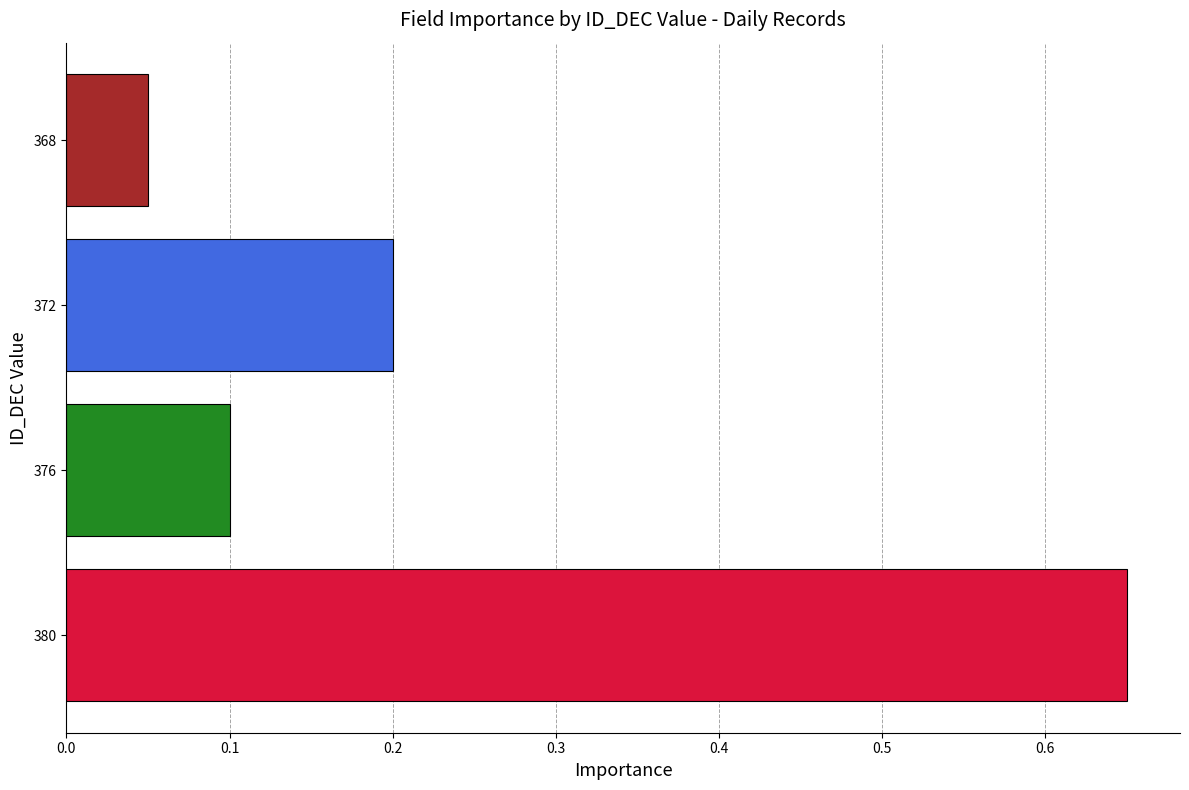

List the labels in order of value, largest first.

380, 372, 376, 368